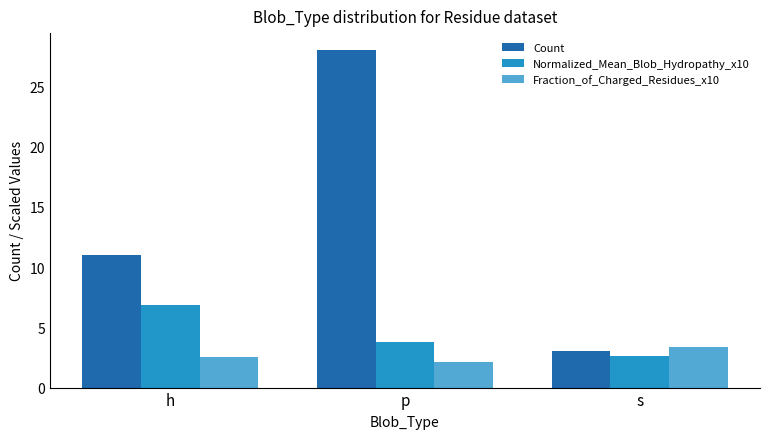

What is the difference between the maximum and minimum values in the Fraction_of_Charged_Residues_x10 series?

1.2